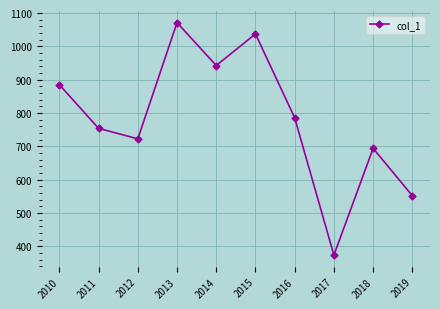

True or false: the data shows 547.9 at 2013.

False